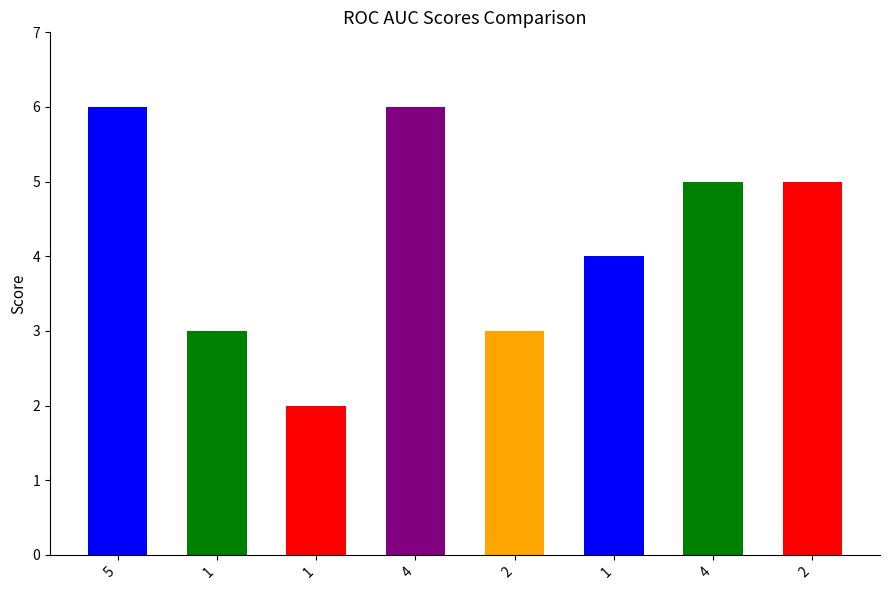

List the labels in order of value, smallest first.

1, 1, 2, 1, 4, 2, 5, 4